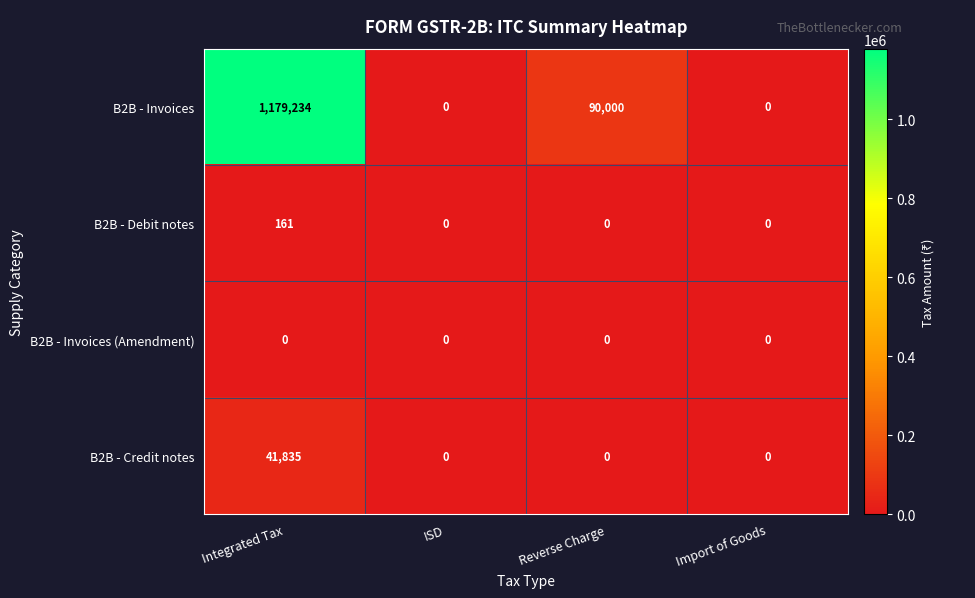

The B2B - Invoices series shows 814601 at Integrated Tax. True or false?

False